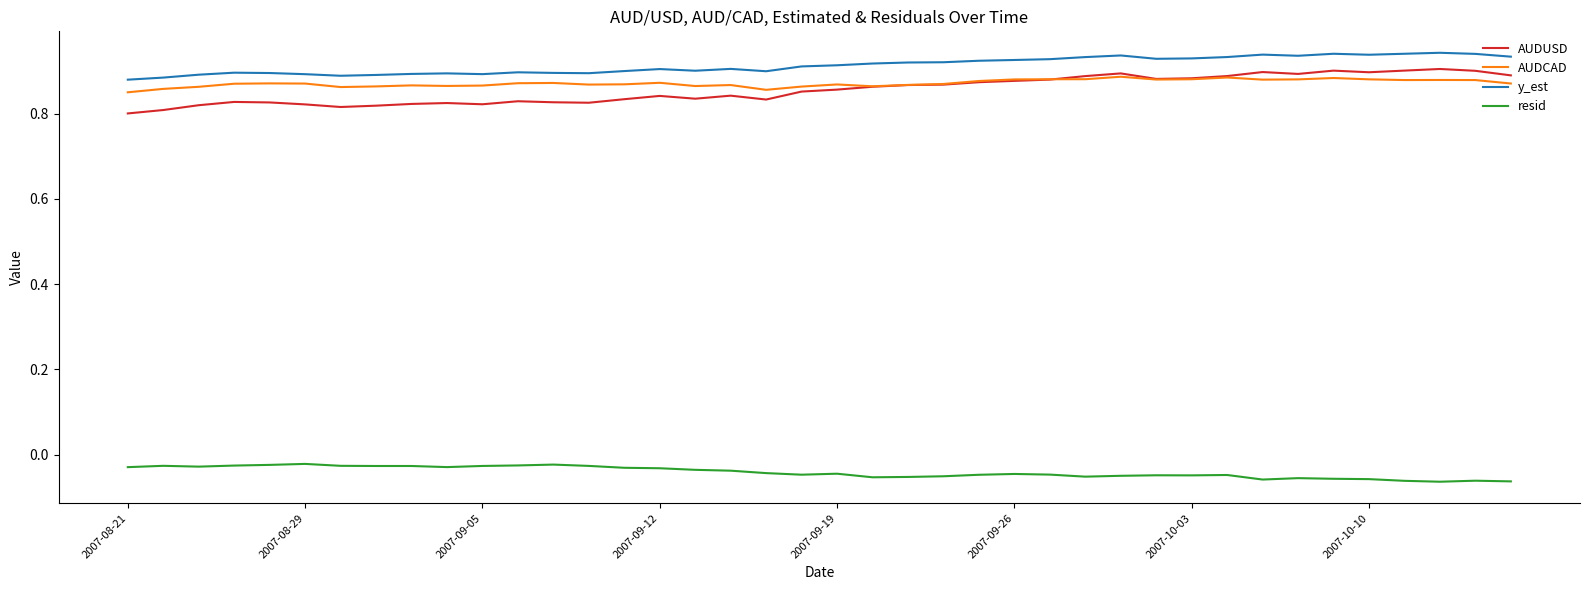

True or false: resid and AUDUSD intersect in this chart.

False